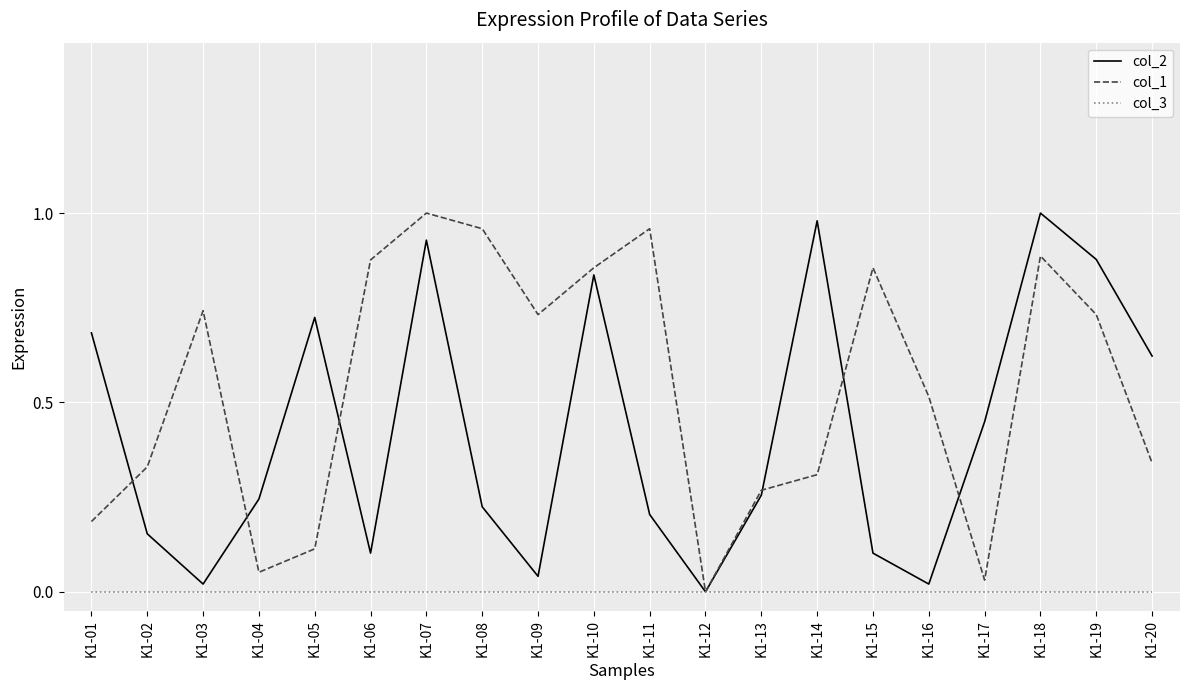

The value of col_1 at K1-05 is 0.1. True or false?

True